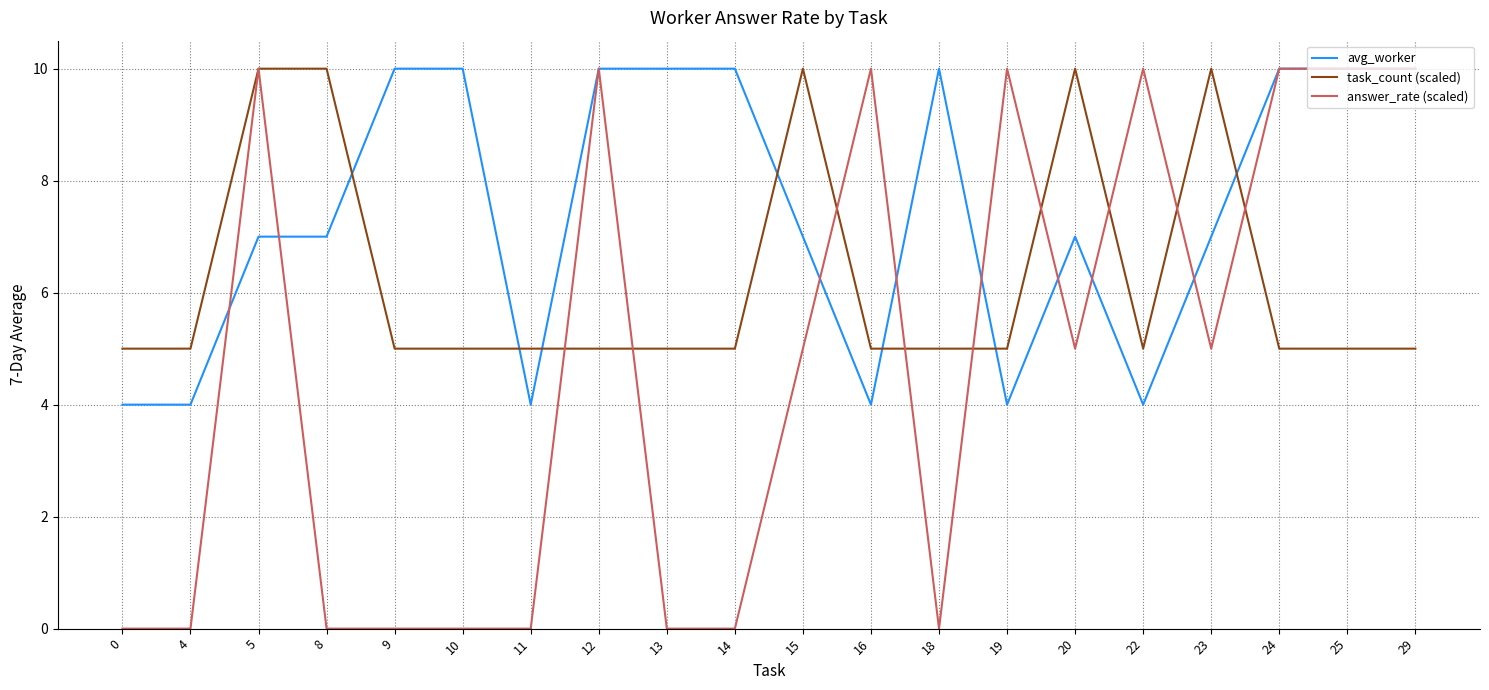

Which series ends up on top after the final intersection of task_count (scaled) and avg_worker?

avg_worker